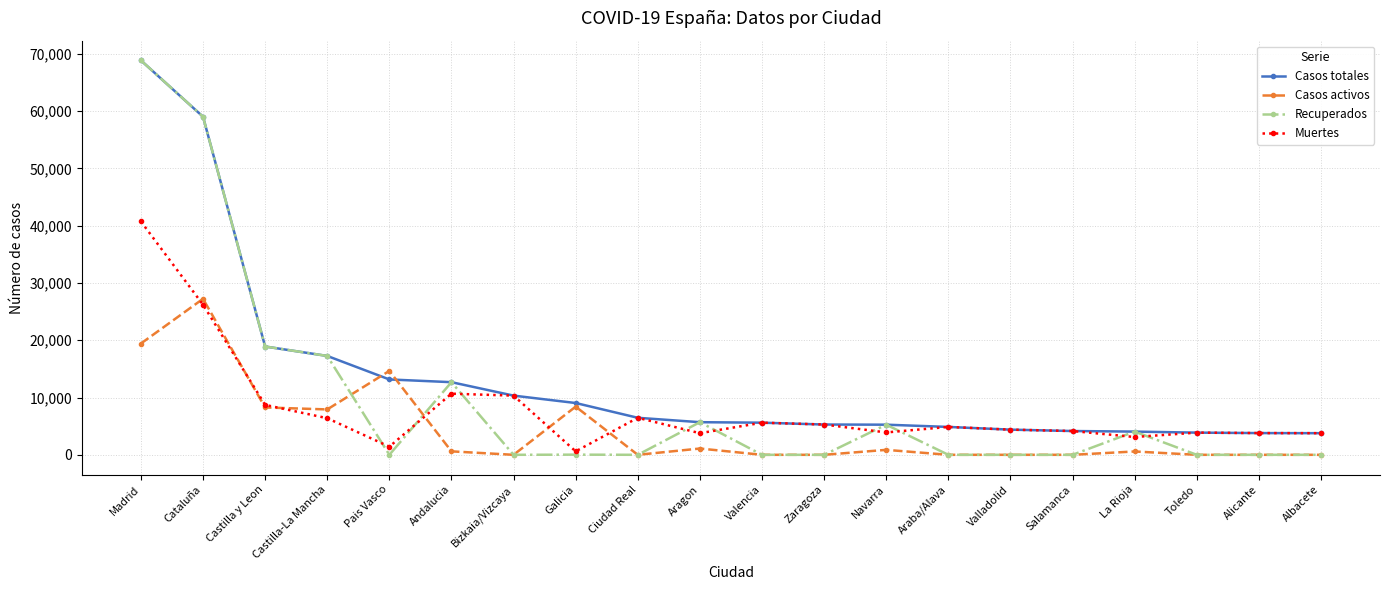

Which series has the widest spread of values?

Recuperados